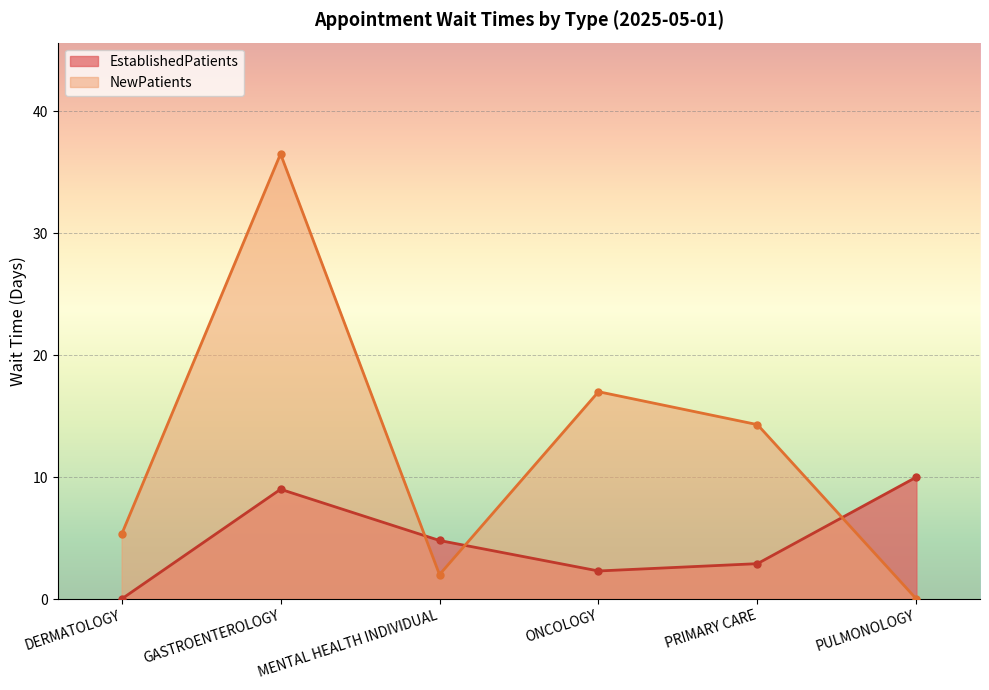

Reading left to right, list all the values displayed in this chart.

EstablishedPatients: 0.0	9.0	4.8	2.3	2.9	10.0
NewPatients: 5.3	36.5	2.0	17.0	14.3	0.0